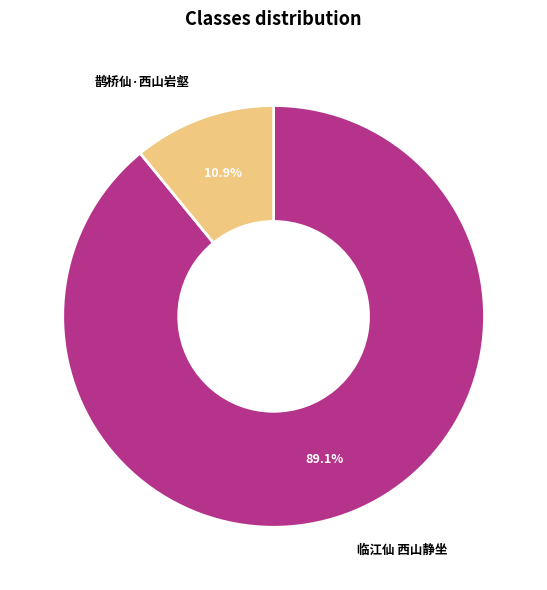

Is there a majority slice in this chart?

Yes